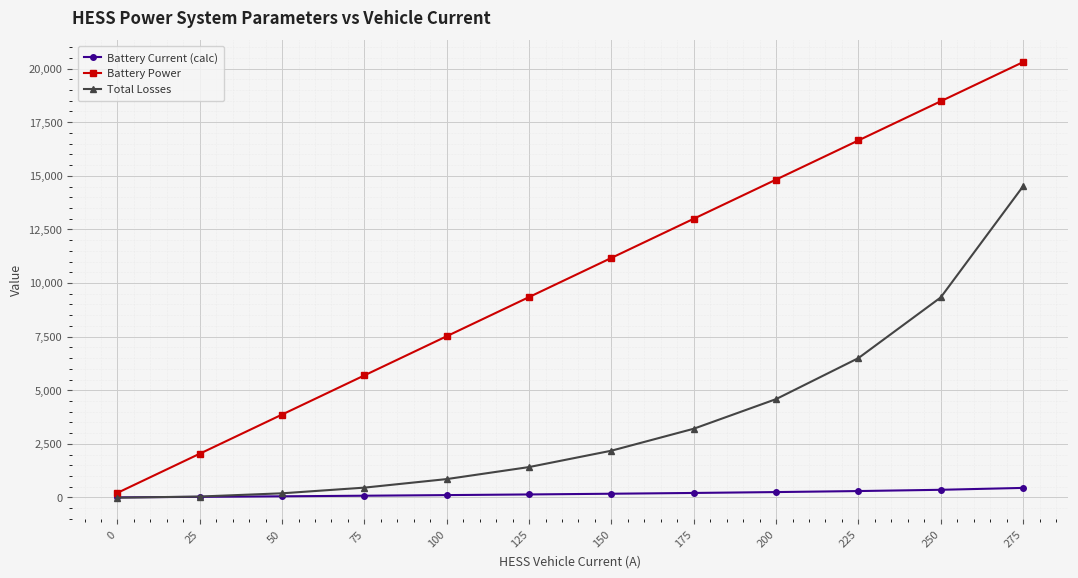

What value does the Battery Power series have at 200?

14824.3